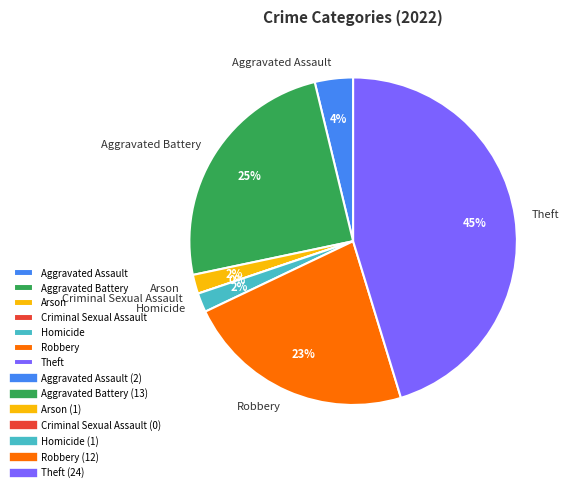

How many slices are in this pie chart?

7